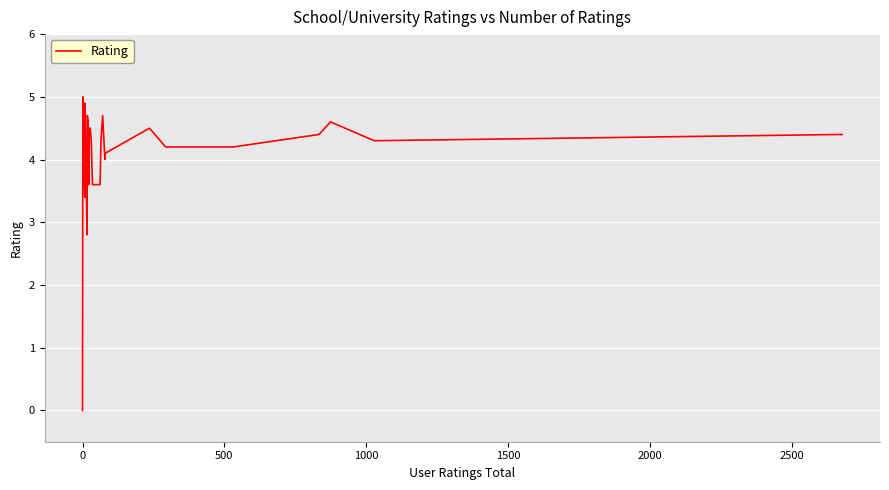

How many positive values are there?

38